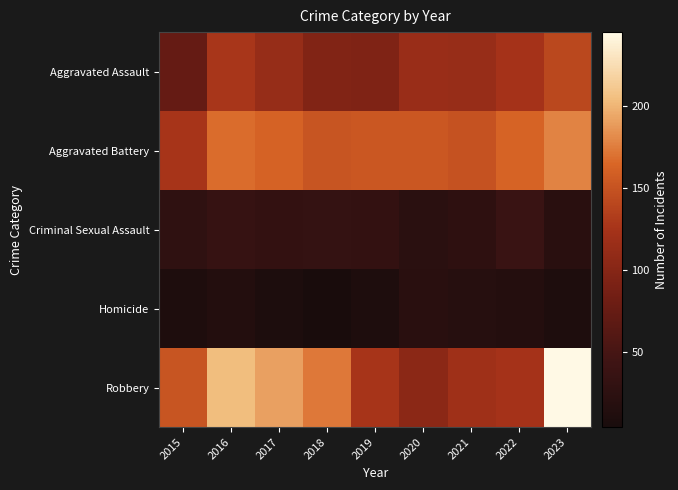

Reading left to right, what are all the values shown in this chart?

Aggravated Assault: 2015=74	2016=127	2017=113	2018=96	2019=95	2020=115	2021=114	2022=124	2023=141
Aggravated Battery: 2015=126	2016=167	2017=162	2018=151	2019=153	2020=153	2021=149	2022=163	2023=178
Criminal Sexual Assault: 2015=27	2016=35	2017=32	2018=33	2019=32	2020=22	2021=26	2022=38	2023=21
Homicide: 2015=10	2016=15	2017=8	2018=4	2019=10	2020=21	2021=18	2022=16	2023=10
Robbery: 2015=151	2016=204	2017=191	2018=173	2019=126	2020=104	2021=119	2022=124	2023=245